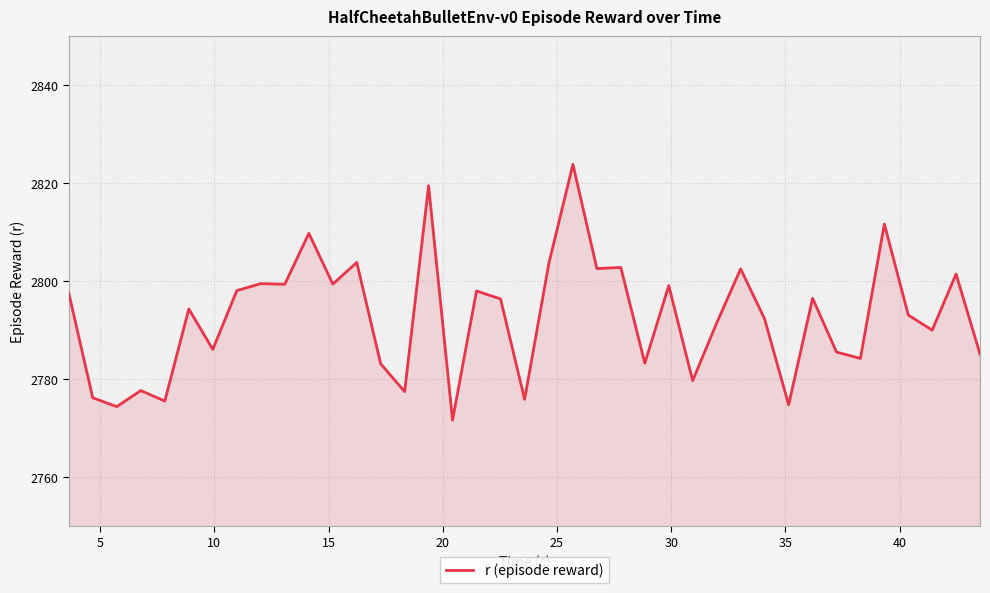

What is the smallest value displayed?

2771.7